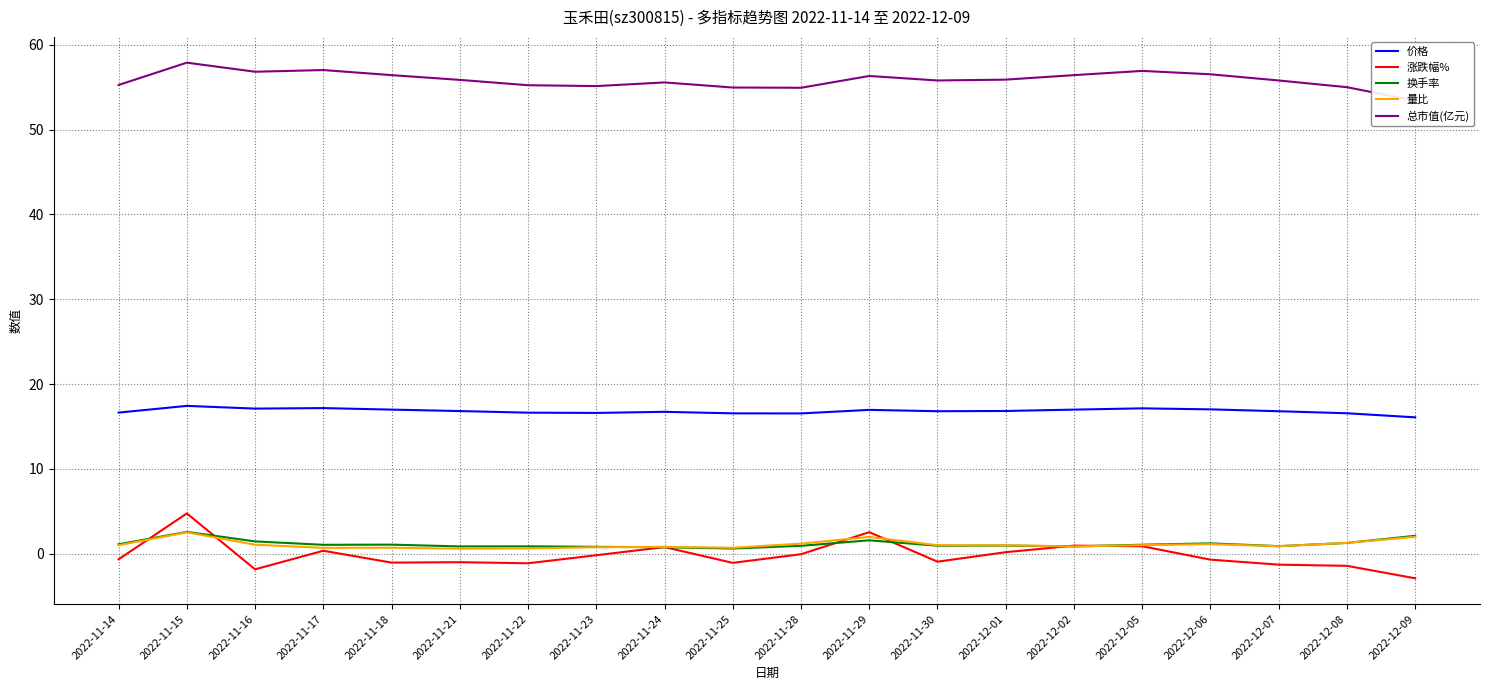

True or false: 量比 has more than 2 points higher than both neighbors.

True